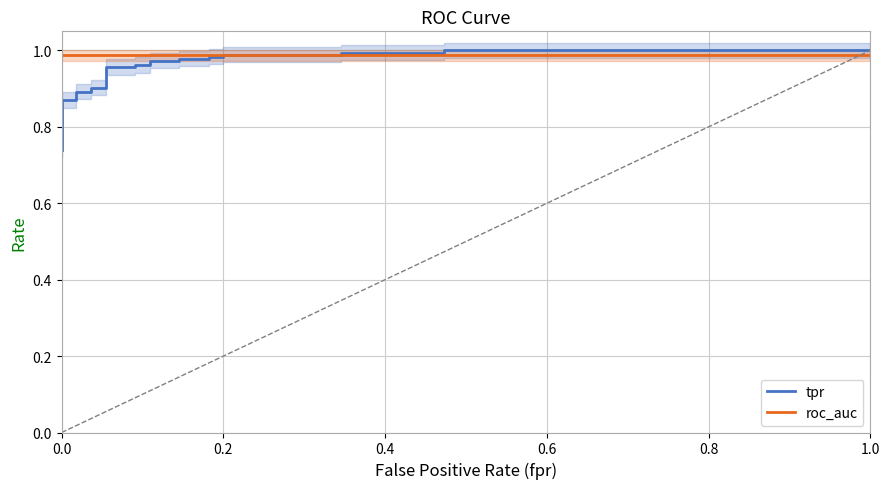

How many series are shown in this chart?

2